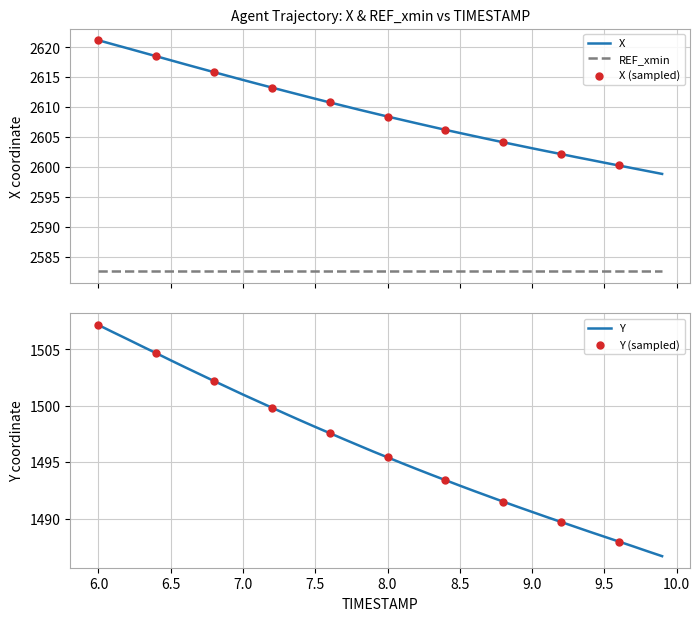

Which series has the largest total across all categories?

X